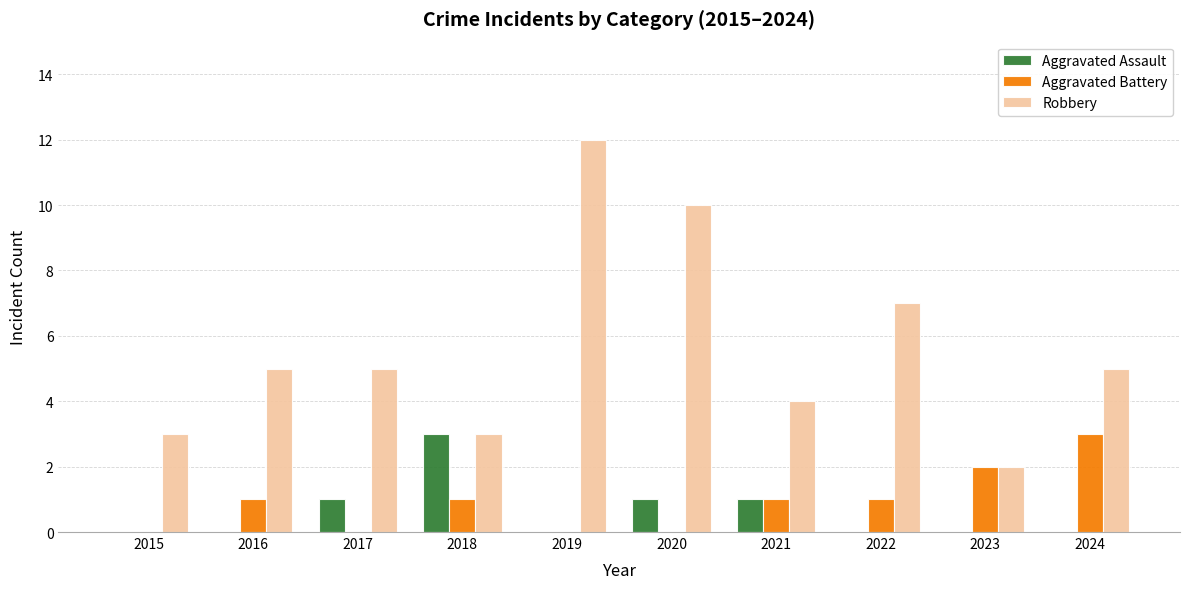

How many groups of bars are there?

10